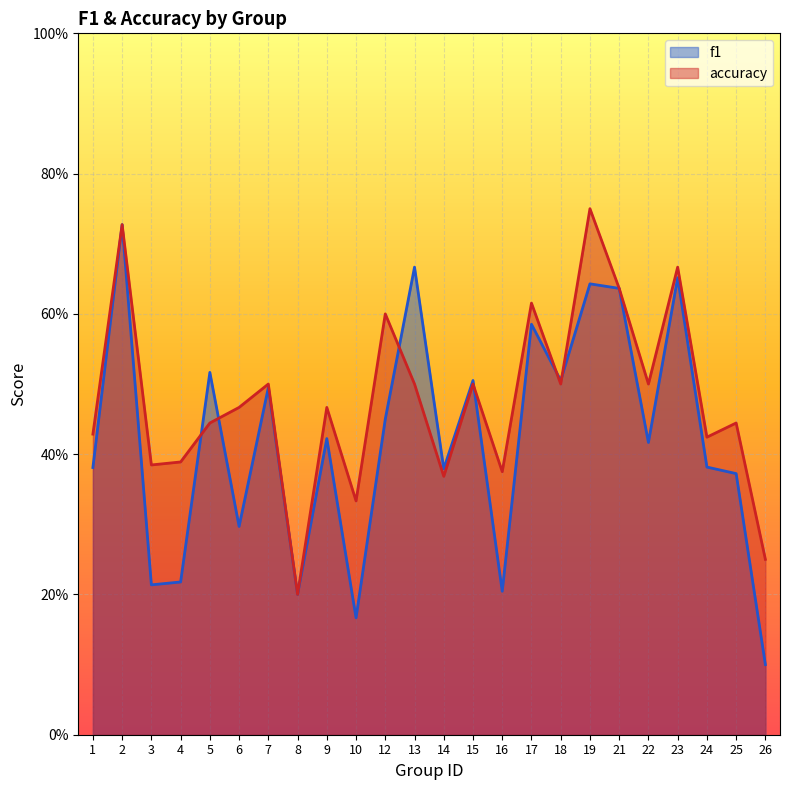

After their last crossing, which series has the higher values: accuracy or f1?

accuracy